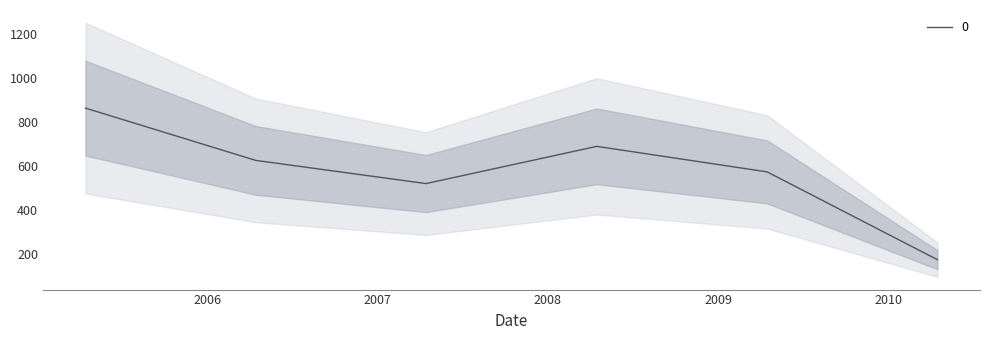

Approximately how many times larger is the value at 2006-04-15 compared to 2009-04-15?

1.1